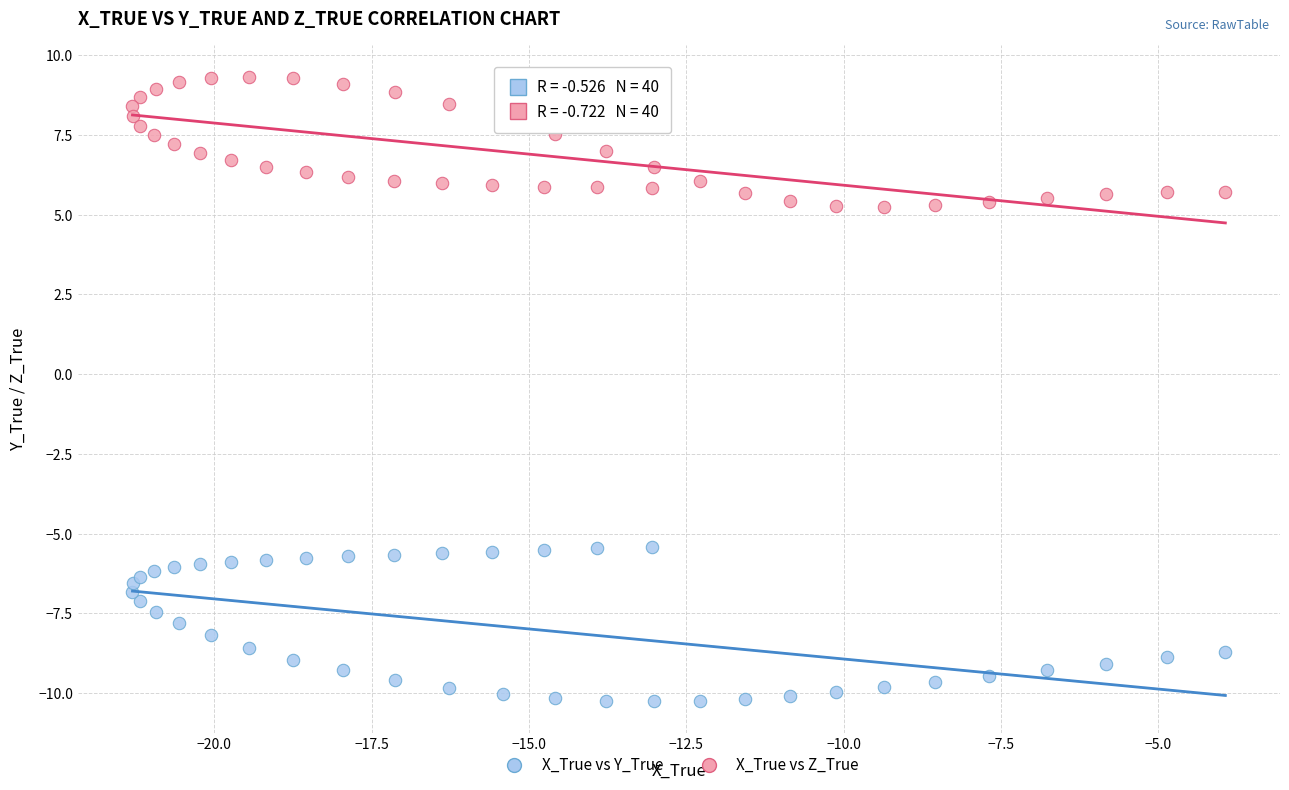

Which series contains the lowest Y value?

X_True vs Y_True